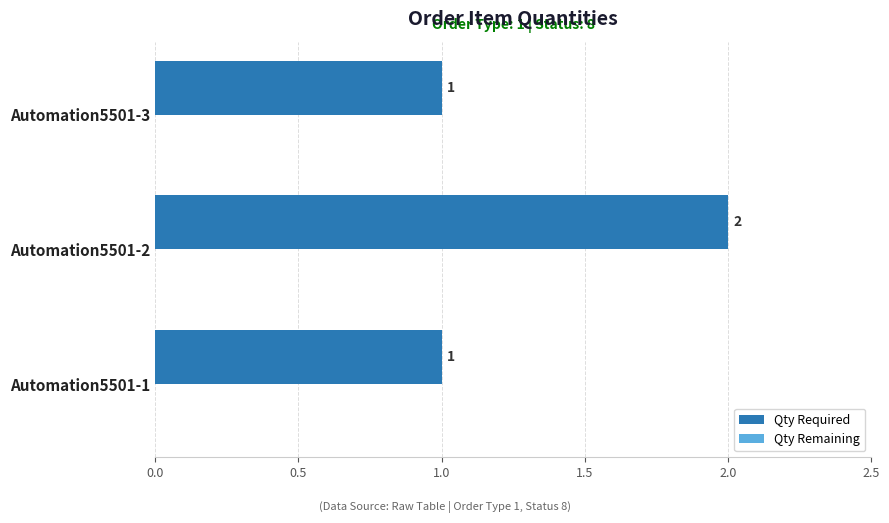

Reading bottom to top, transcribe all the data shown in this chart.

Automation5501-1=1	Automation5501-2=2	Automation5501-3=1